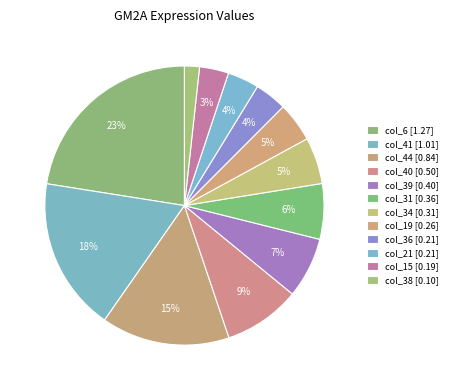

How many slices are in this pie chart?

12